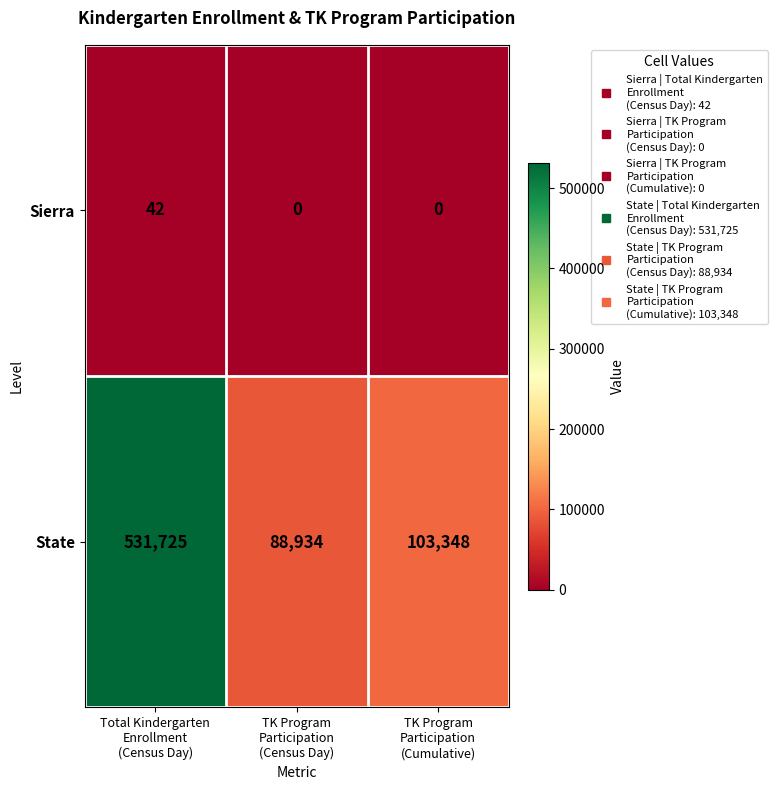

Which series has the largest range (max minus min)?

State